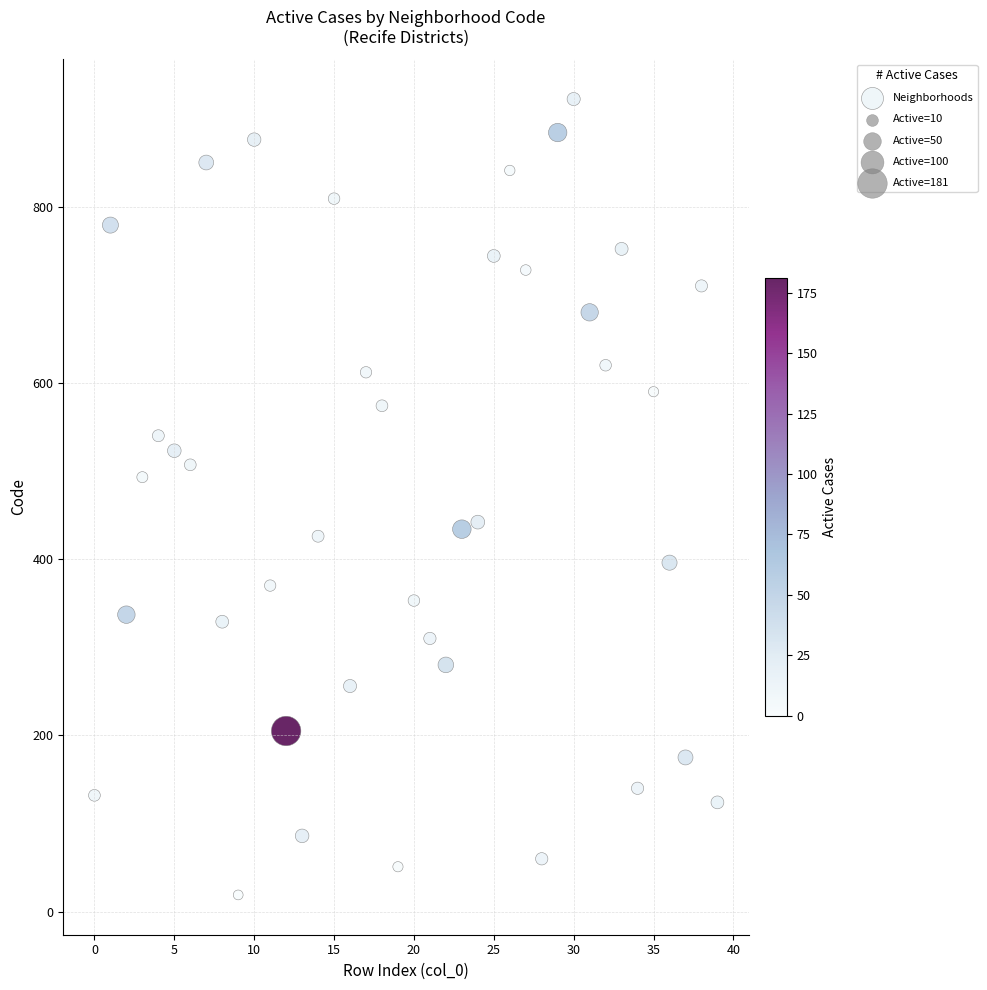

What is the range of Y values (max minus min)?

903